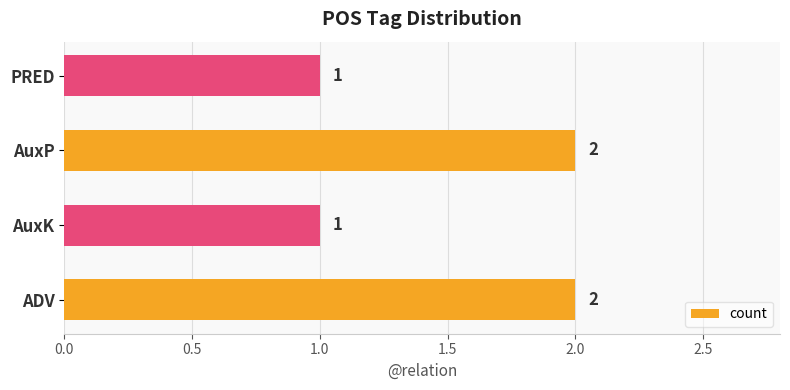

Between AuxK and AuxP, which is larger?

AuxP